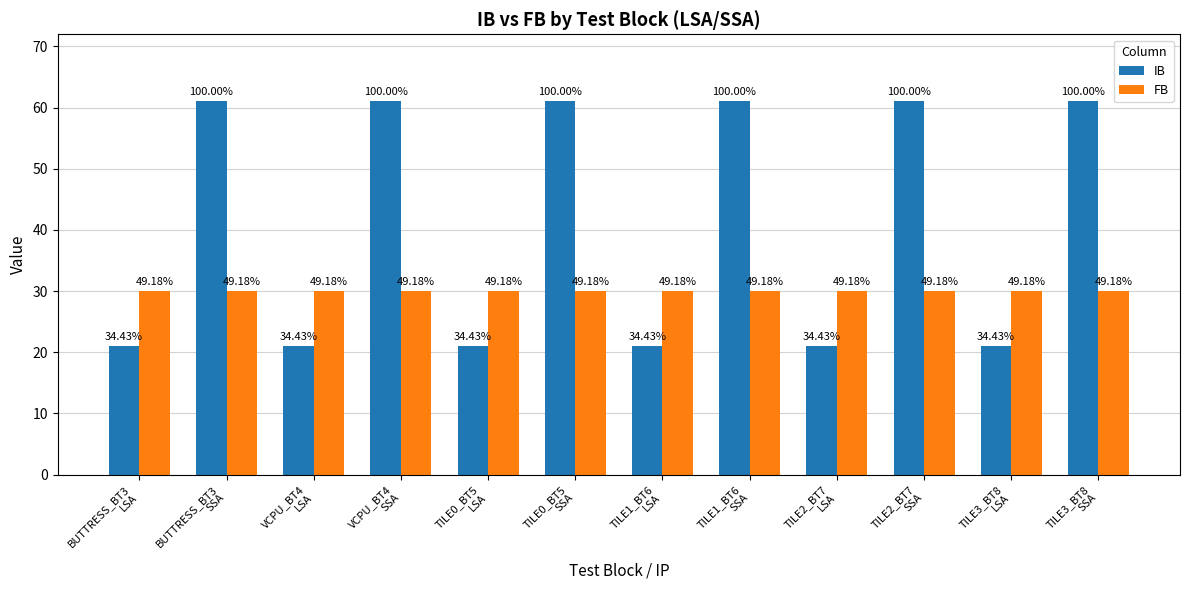

How many bars are there in each group?

2